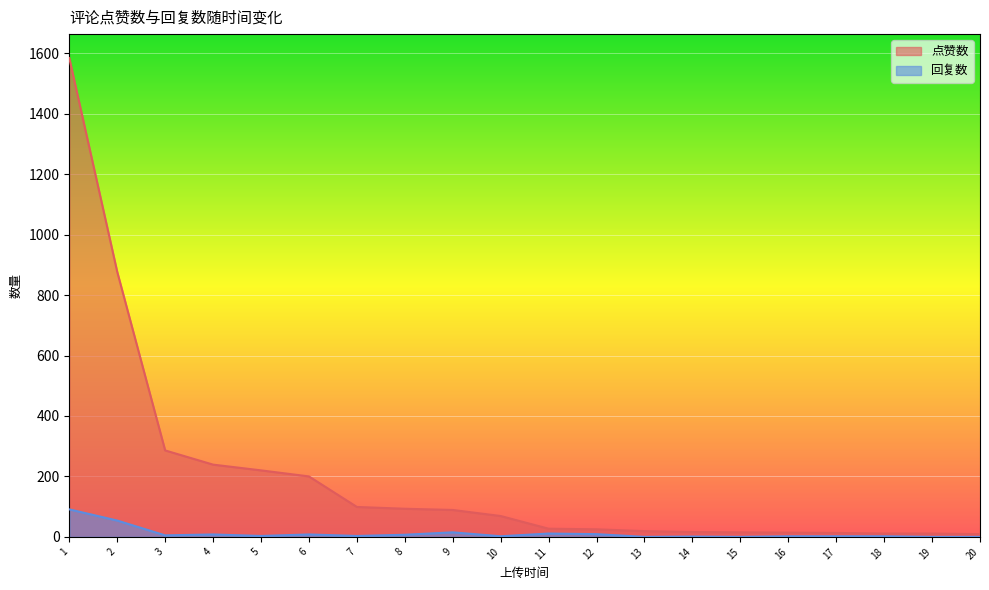

What is the value of the 点赞数 point at the 9th from the left?

89